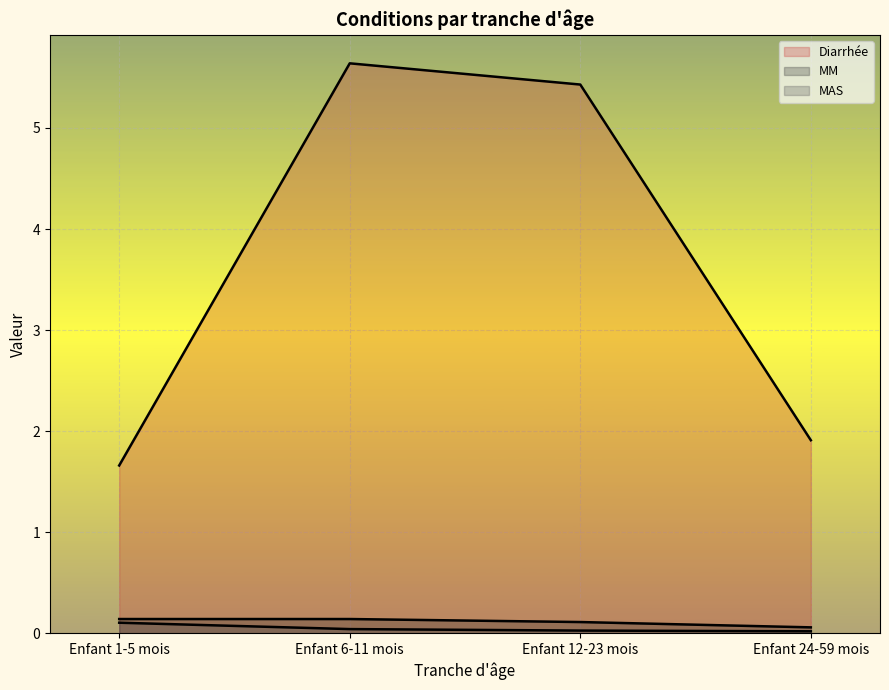

Reading left to right, what are all the values shown in this chart?

Diarrhée: Enfant 1-5 mois=1.7	Enfant 6-11 mois=5.6	Enfant 12-23 mois=5.4	Enfant 24-59 mois=1.9
MM: Enfant 1-5 mois=0.1	Enfant 6-11 mois=0.1	Enfant 12-23 mois=0.1	Enfant 24-59 mois=0.1
MAS: Enfant 1-5 mois=0.1	Enfant 6-11 mois=0.0	Enfant 12-23 mois=0.0	Enfant 24-59 mois=0.0